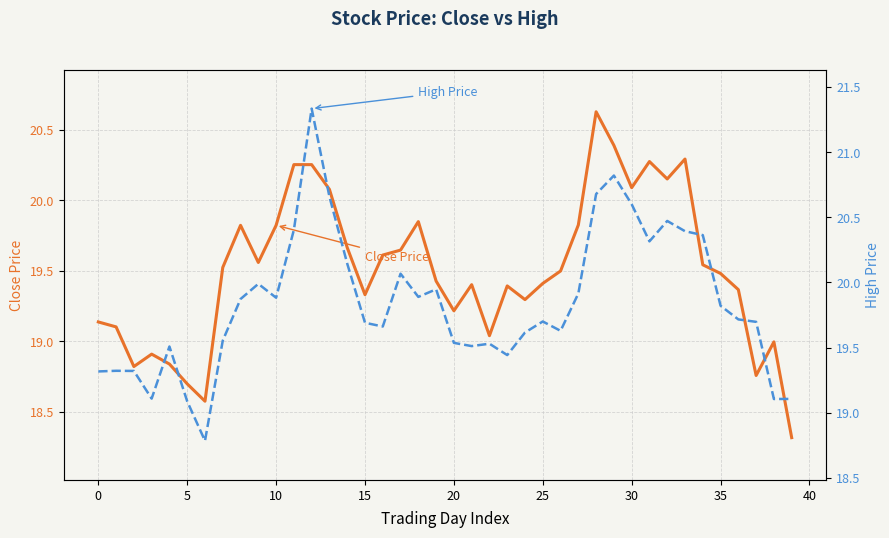

Is the value of High Price at 17 greater than the value of Close Price at 16?

Yes